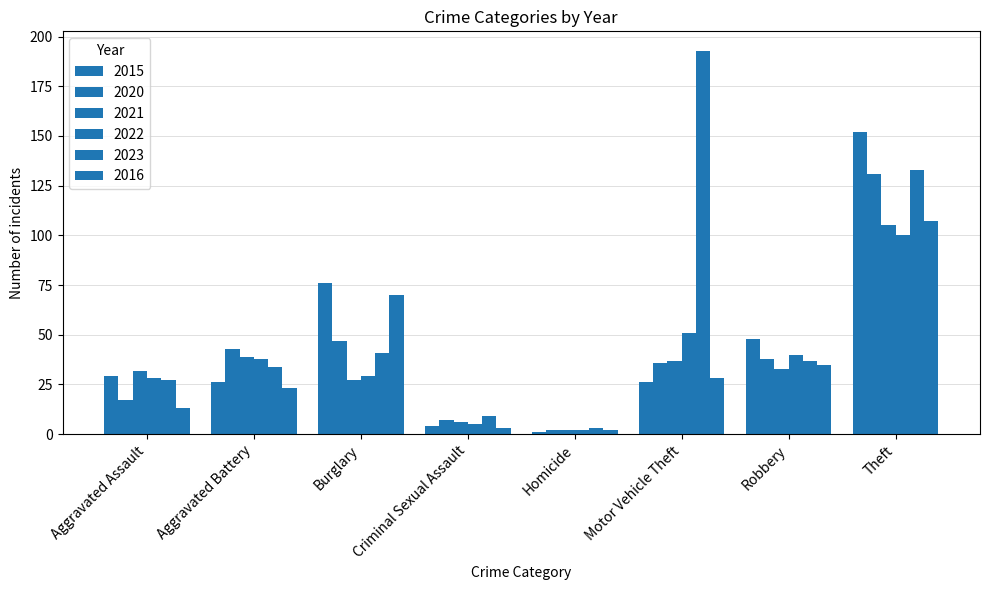

Which category has the lowest value in the 2021 series?

Homicide